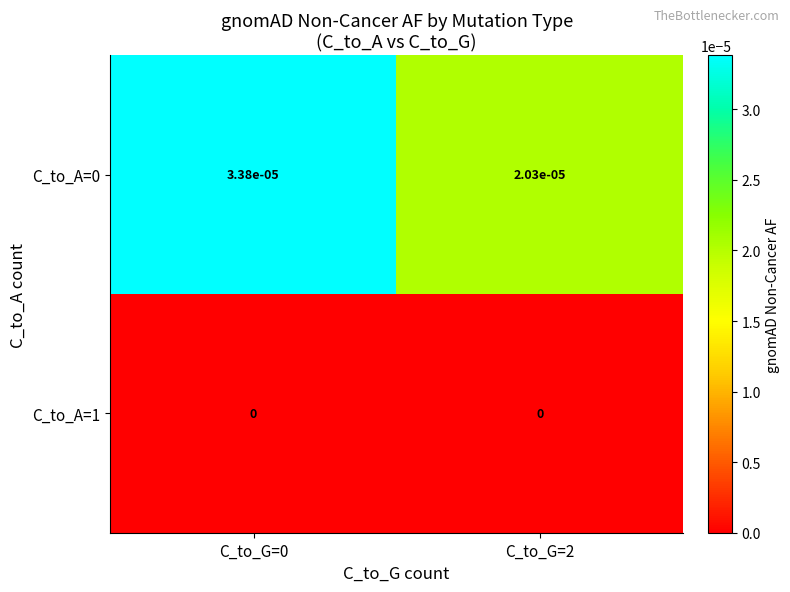

Is the value of C_to_A=0 at C_to_G=0 greater than the value of C_to_A=1 at C_to_G=2?

Yes